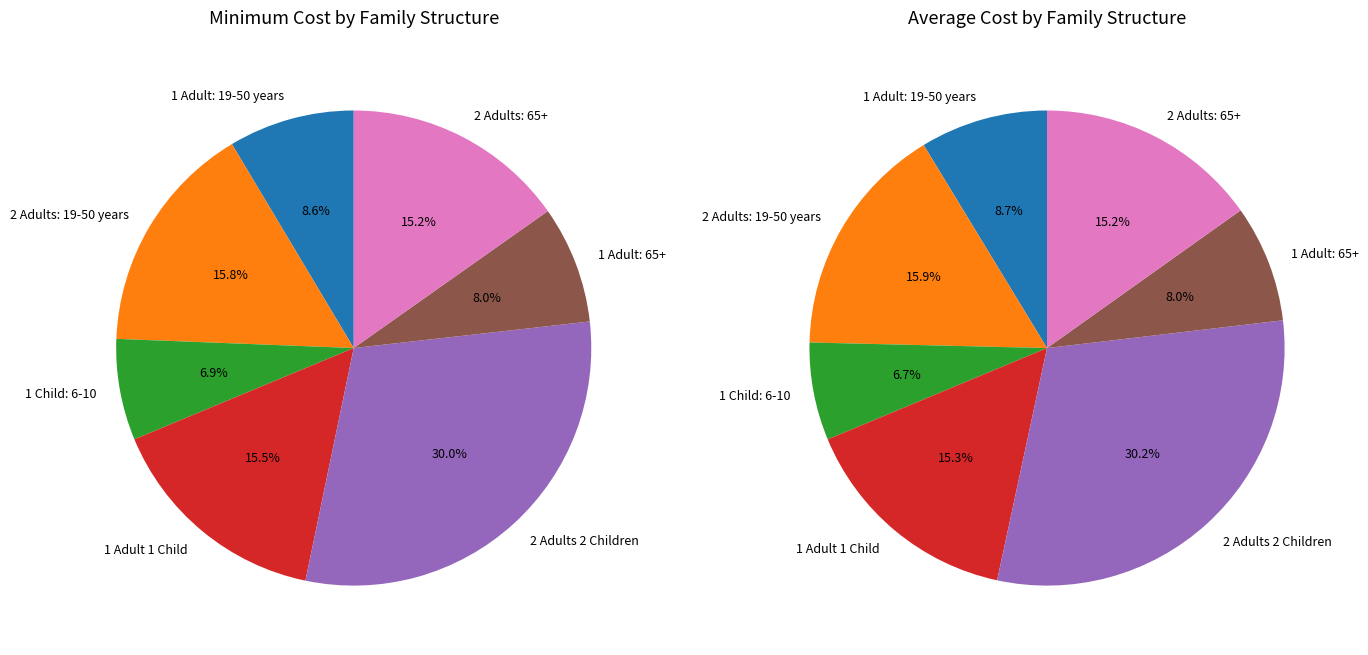

What percentage do 2 and 4 together represent?

36.9%